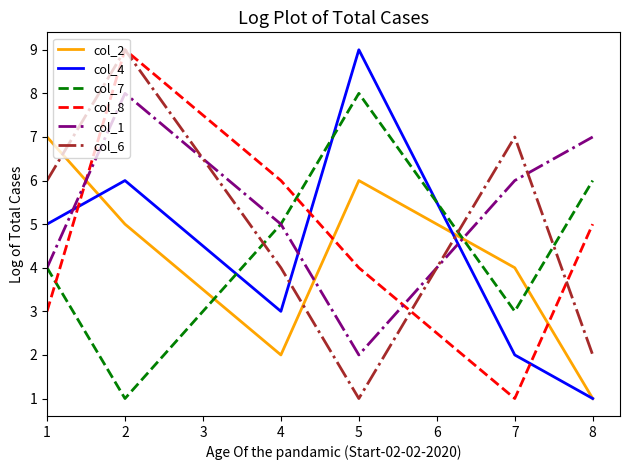

The value of col_4 at 7 is 1. True or false?

False